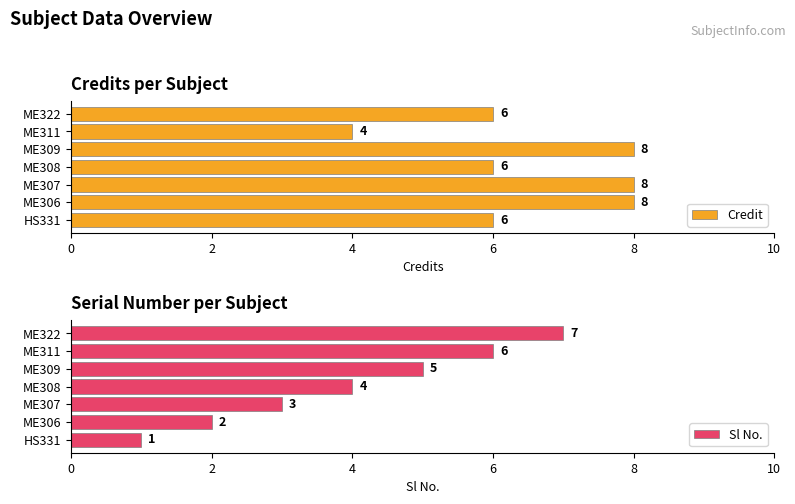

How many Sl No. values are between 2 and 6?

5